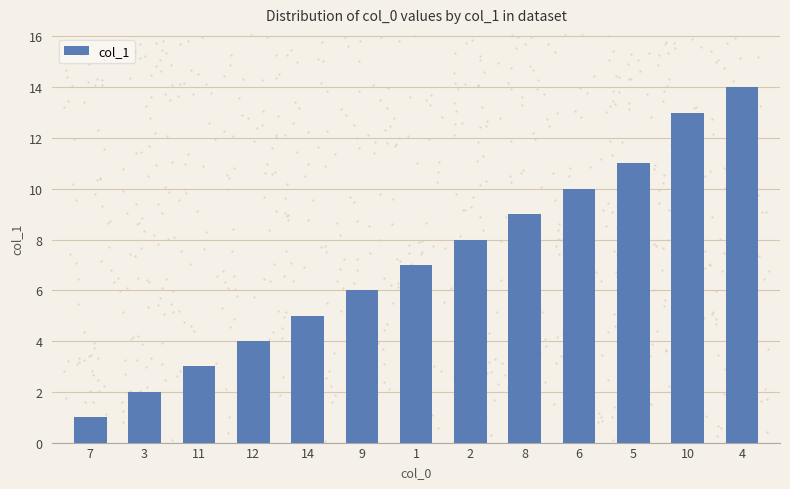

Between 10 and 1, which is larger?

10